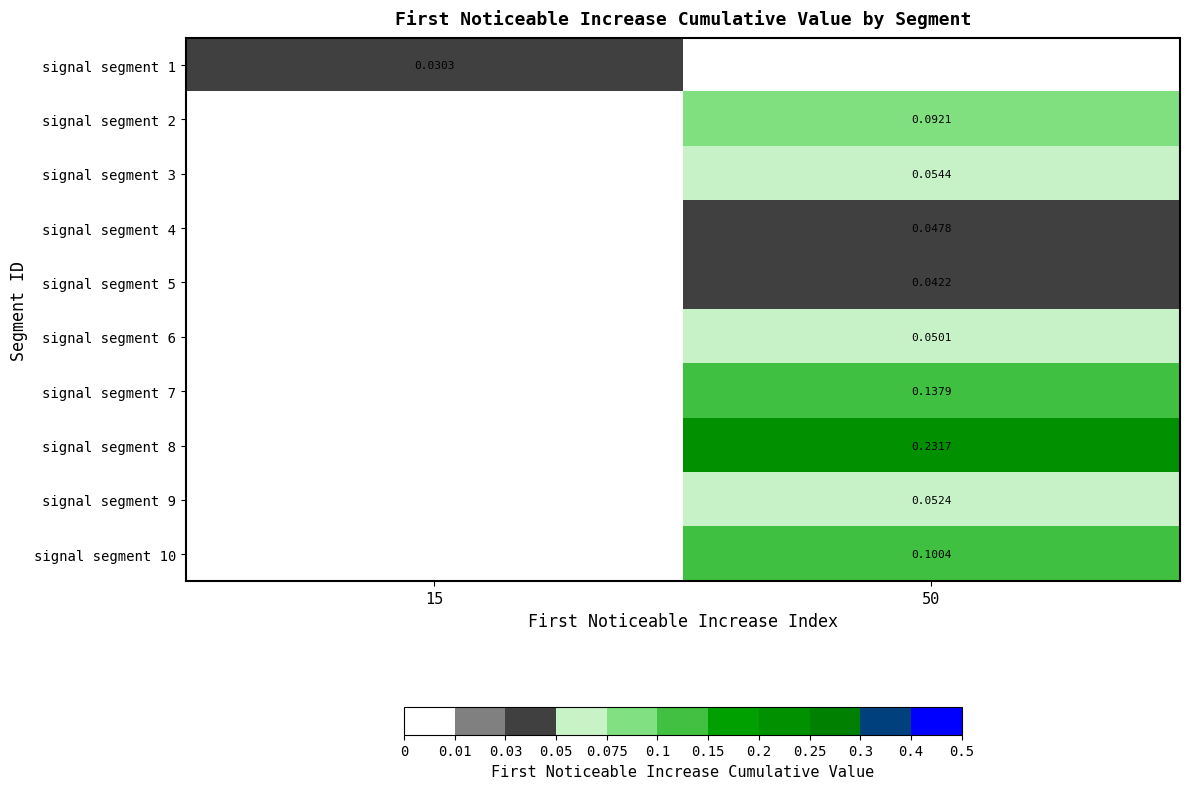

At how many categories does at least one series exceed 0?

2